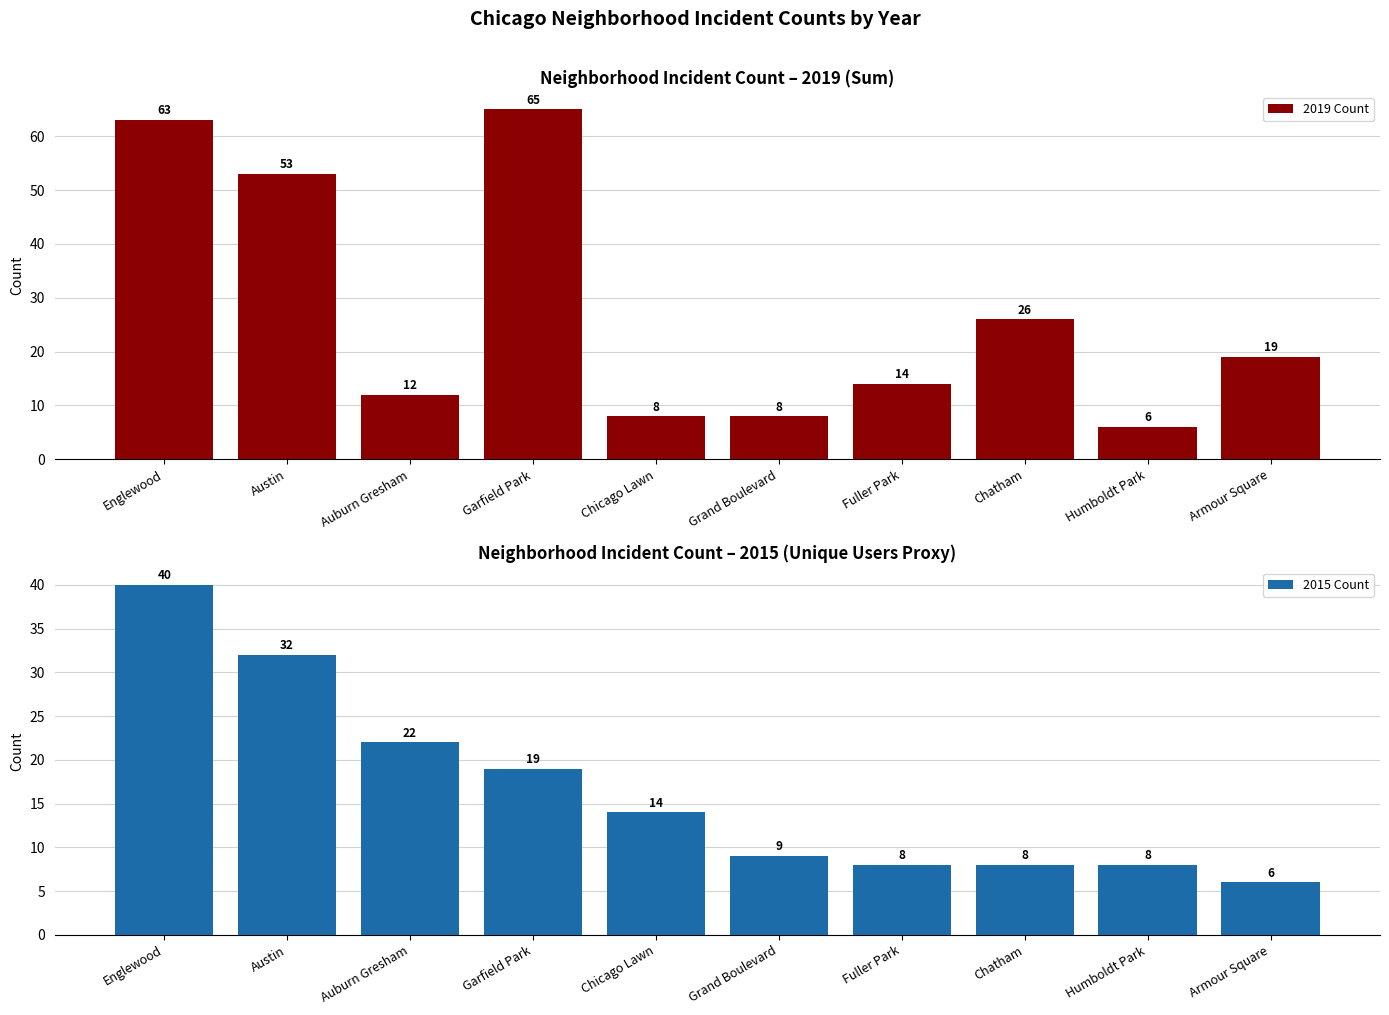

Reading left to right, what are all the values shown in this chart?

2019 Count: 63	53	12	65	8	8	14	26	6	19
2015 Count: 40	32	22	19	14	9	8	8	8	6